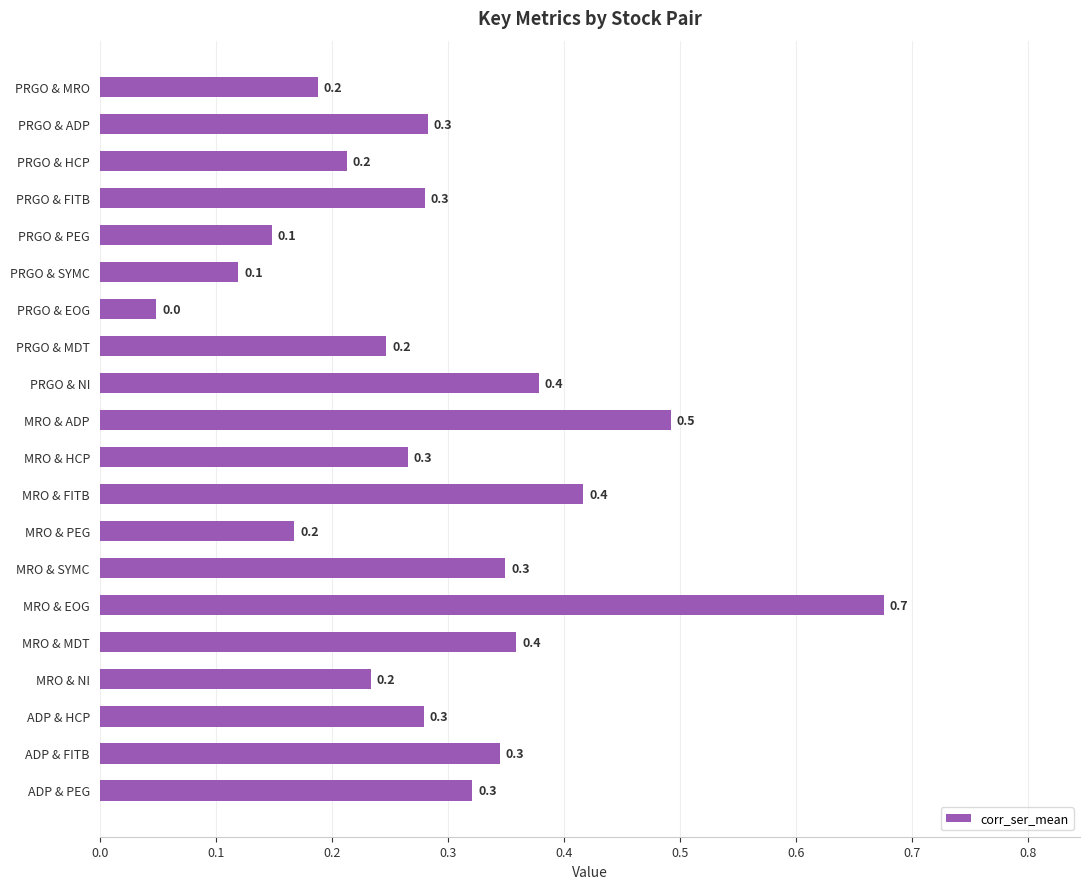

True or false: the data shows 0.3 at ADP & HCP.

True